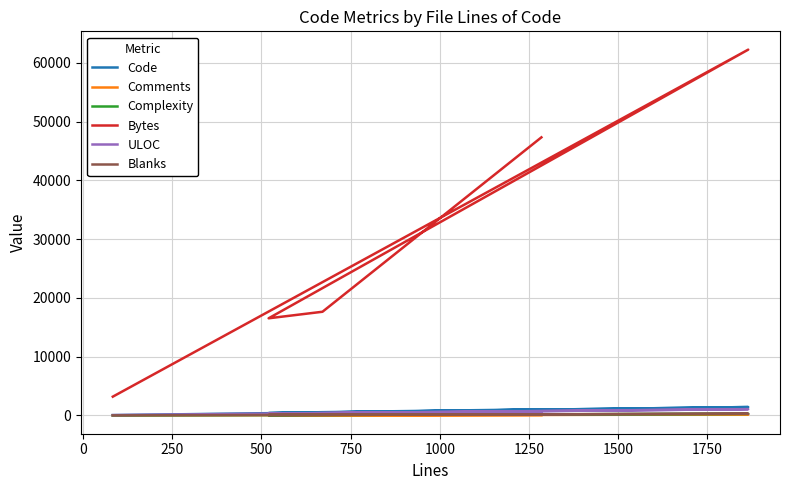

What is the label of the 3rd point from the left?

250